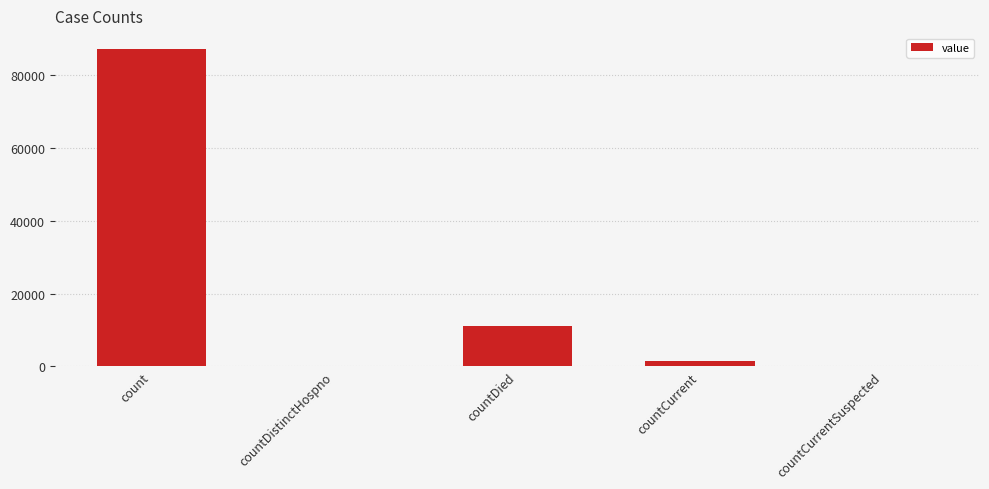

What is the sum of all values?

99828